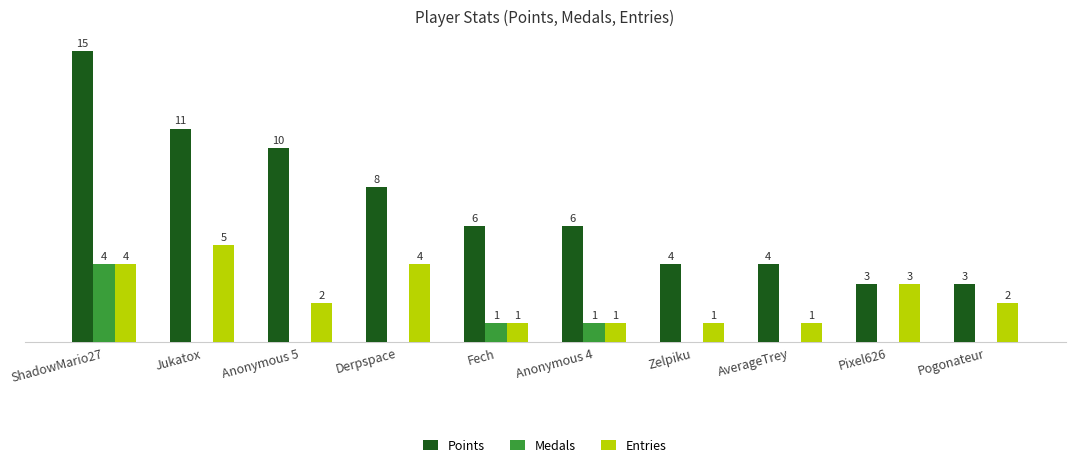

At which label does Entries reach its peak?

Jukatox